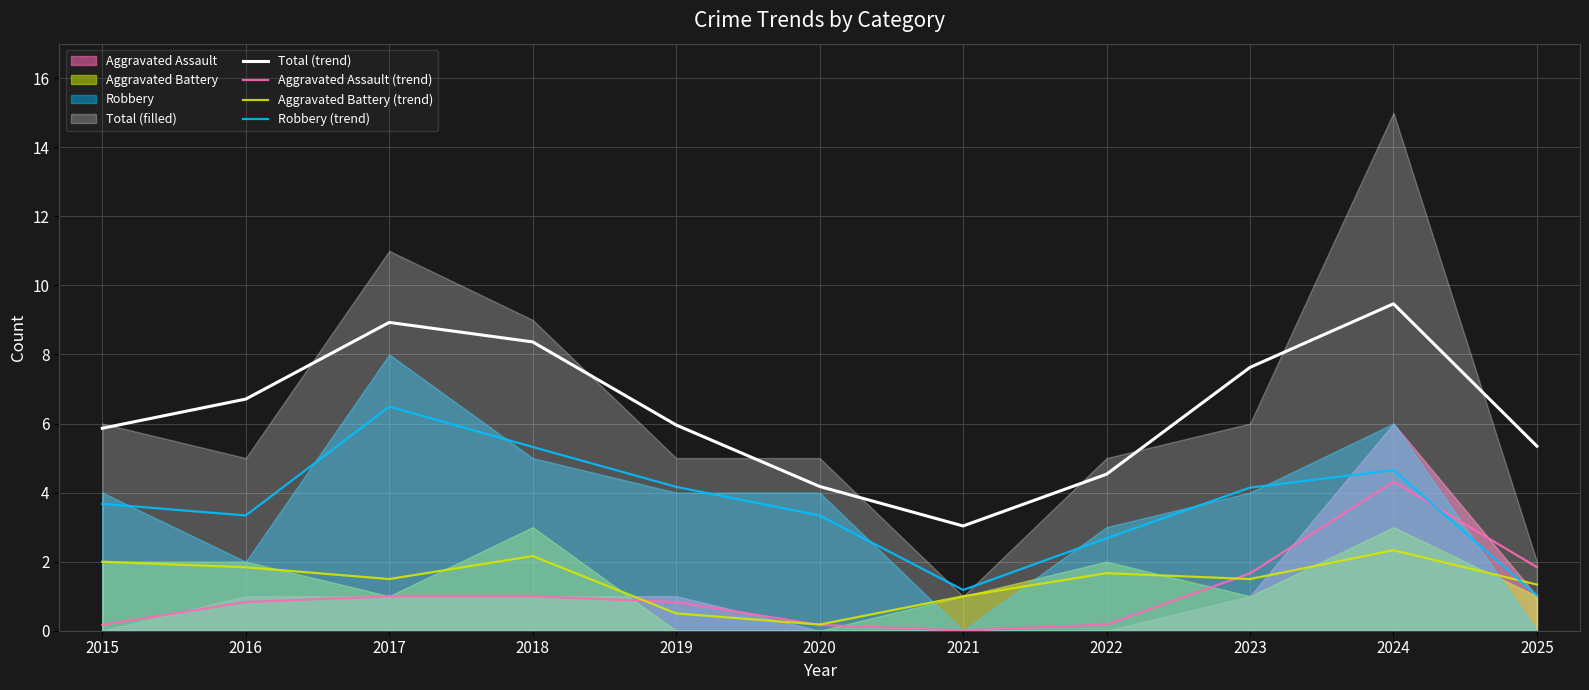

What is the highest value of the Aggravated Battery (trend) series?

2.3